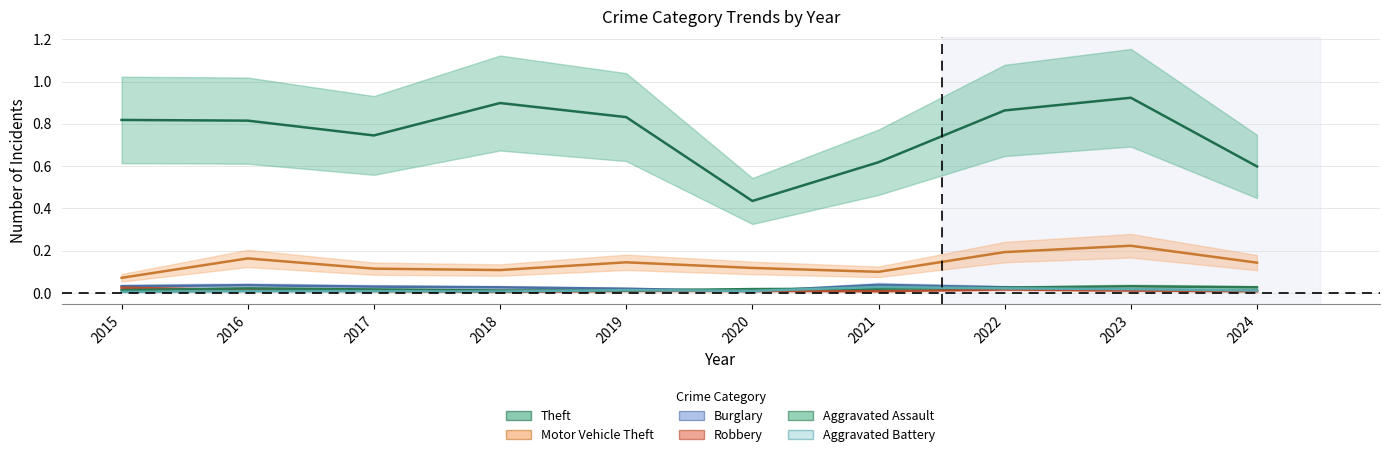

What is the spread (max minus min) of values at 2015?

0.8